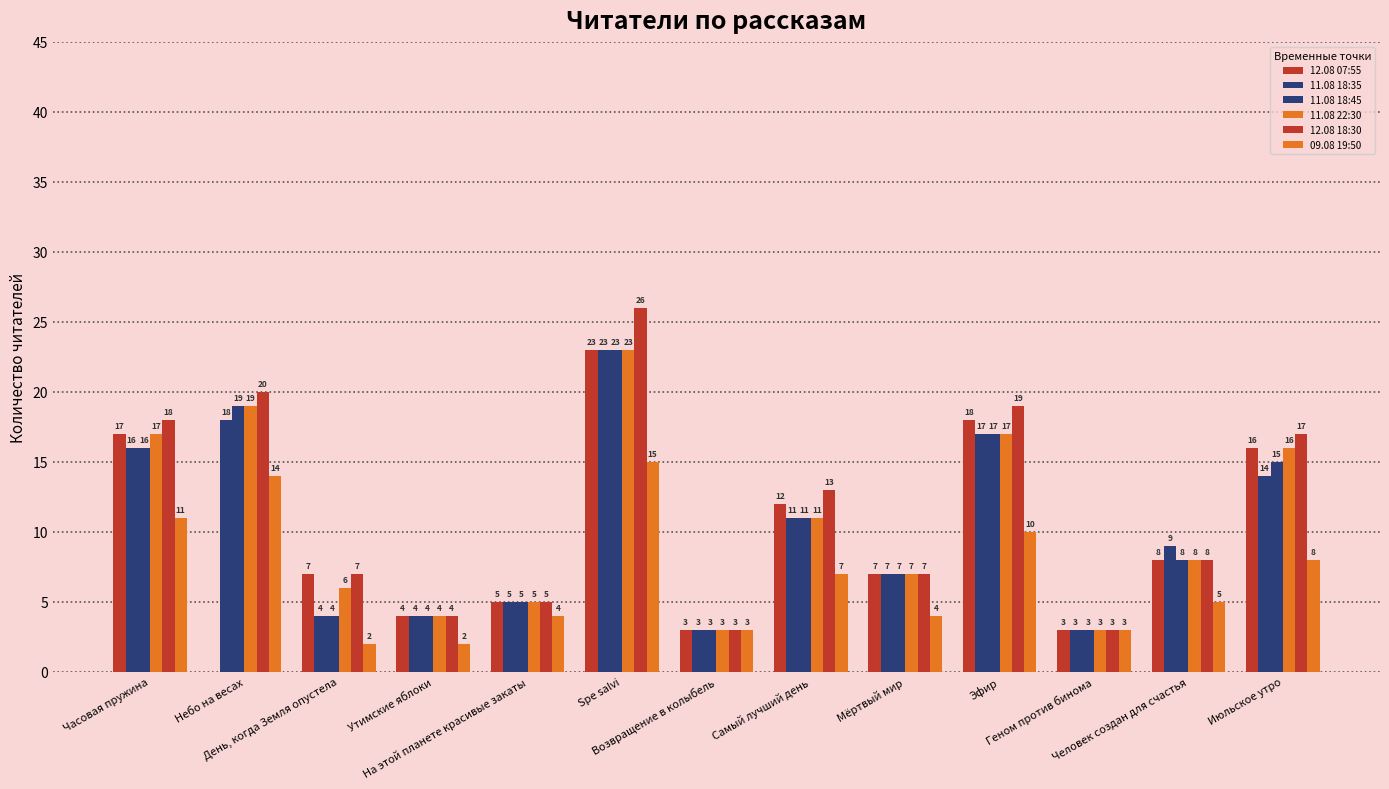

How many distinct data groups are displayed?

6